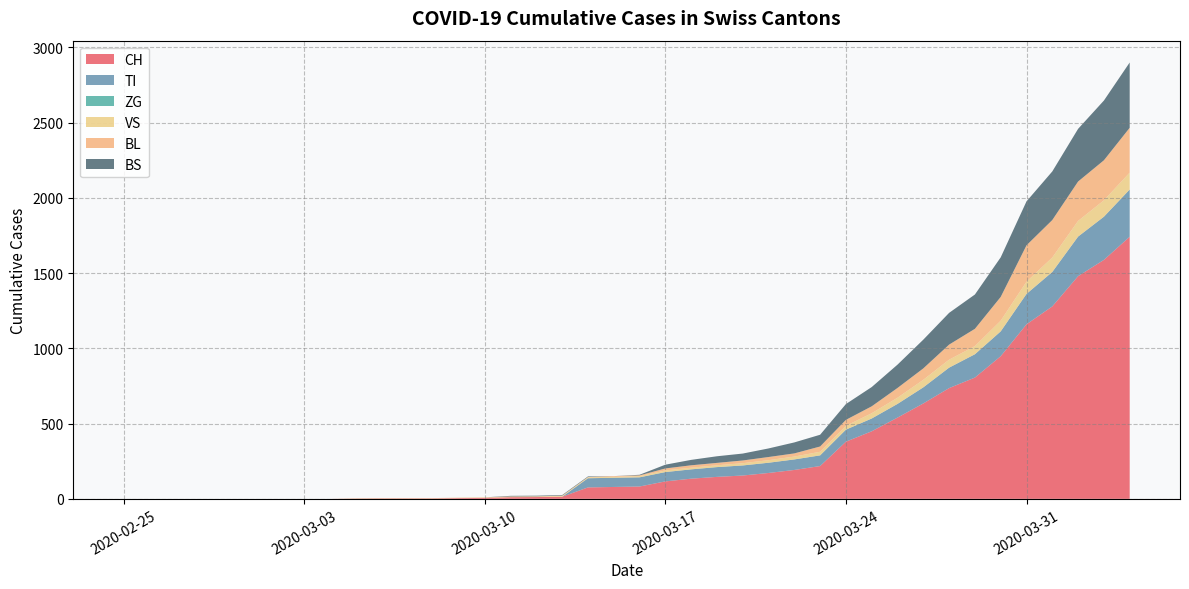

What is the maximum value for CH?

1742